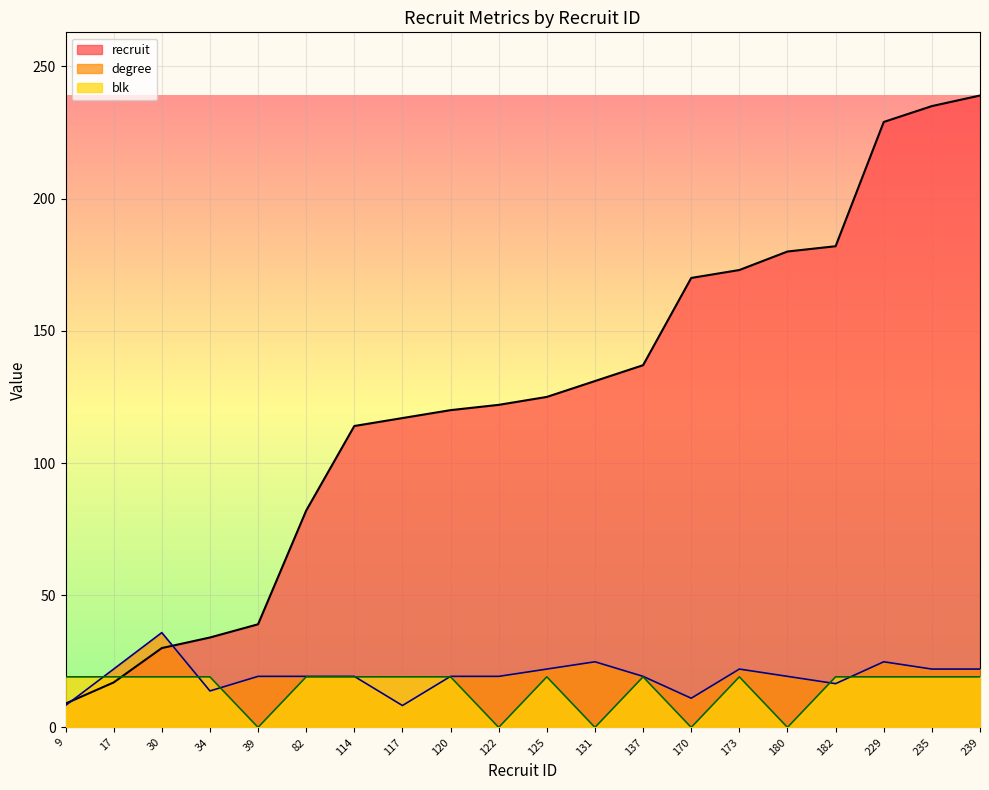

At which label does blk reach its minimum?

39